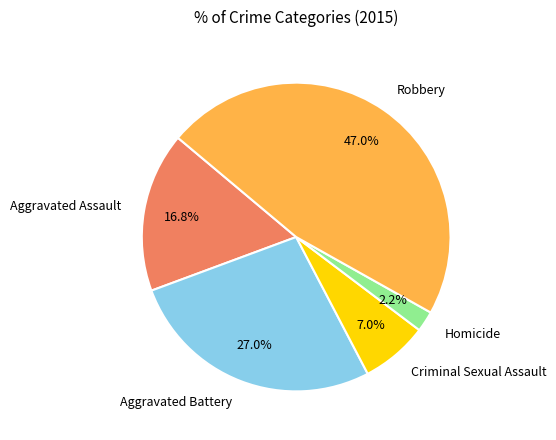

What percentage is NOT represented by Aggravated Battery?

73.0%